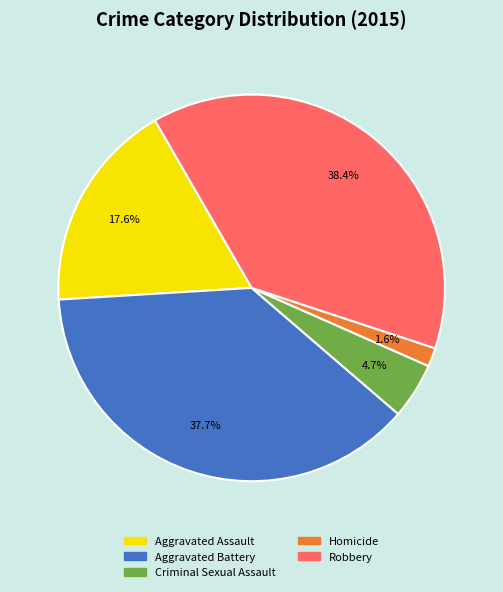

True or false: Criminal Sexual Assault accounts for 5% of the total.

True